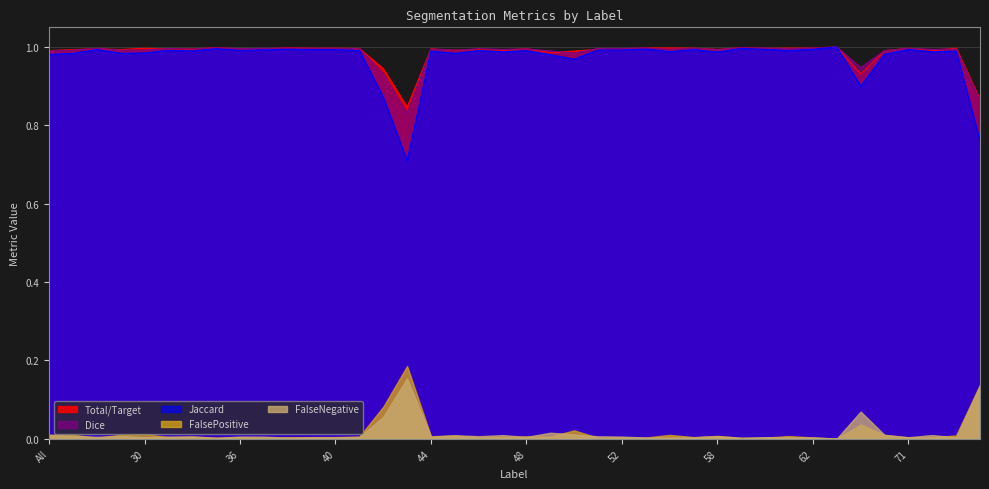

List the labels in order of Total/Target value, largest first.

63, 35, 59, 38, 55, 56, 73, 61, 57, 62, 40, 39, 71, 30, 60, 41, 48, 11, 44, 37, 52, 31, 36, 32, 51, 46, 58, 23, 4, 45, 47, 72, All, 69, 50, 49, 42, 64, 74, 43